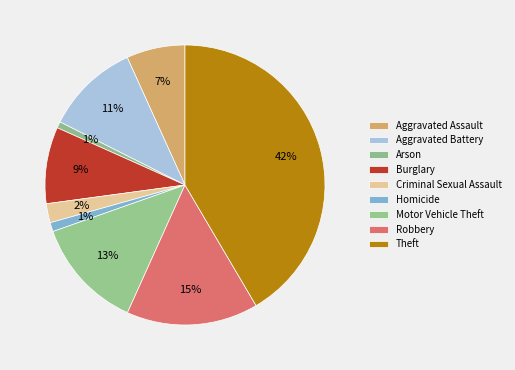

Count the number of slices in the pie.

9